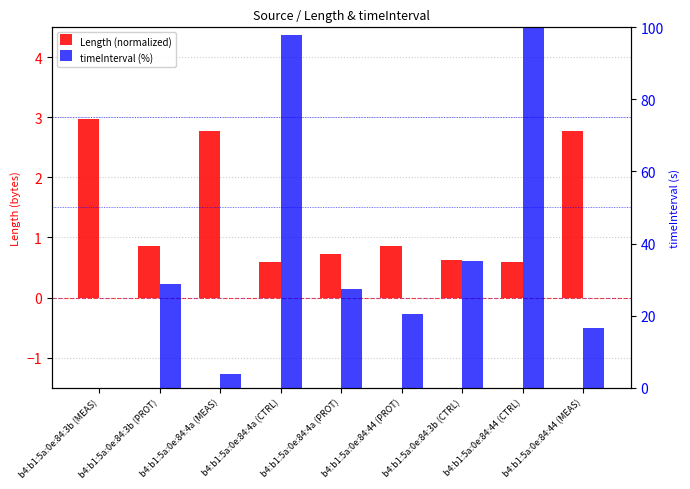

What position from the left is b4:b1:5a:0e:84:44 (CTRL)?

8